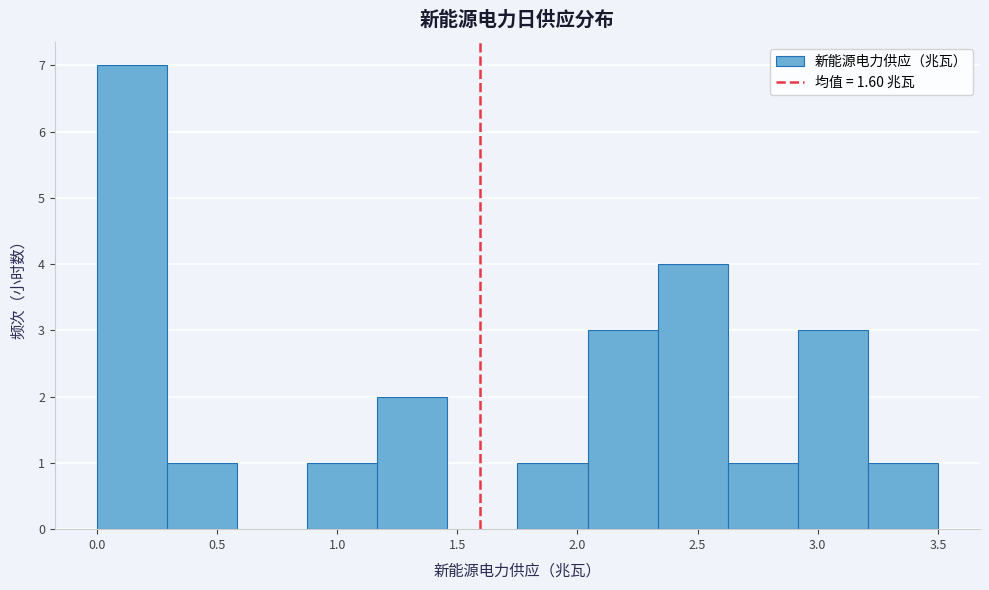

Reading left to right, list every bar in this chart as the range it spans on the x-axis followed by its height. Neither the bar edges nor the heights are printed on the chart, so give them approximately, as read against the axes.

0.00 to 0.30: 7
0.30 to 0.60: 1
0.60 to 0.90: 0
0.90 to 1.15: 1
1.15 to 1.45: 2
1.45 to 1.75: 0
1.75 to 2.05: 1
2.05 to 2.35: 3
2.35 to 2.65: 4
2.65 to 2.90: 1
2.90 to 3.20: 3
3.20 to 3.50: 1